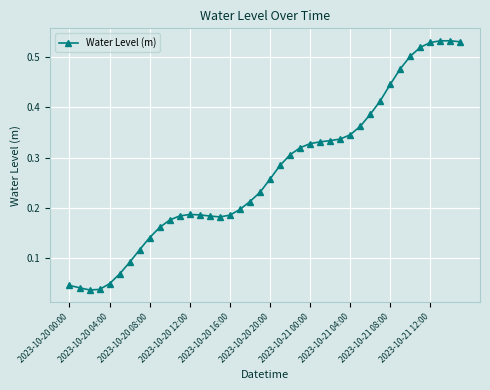

The value at 2023-10-21 04:00 is 0.2. True or false?

False